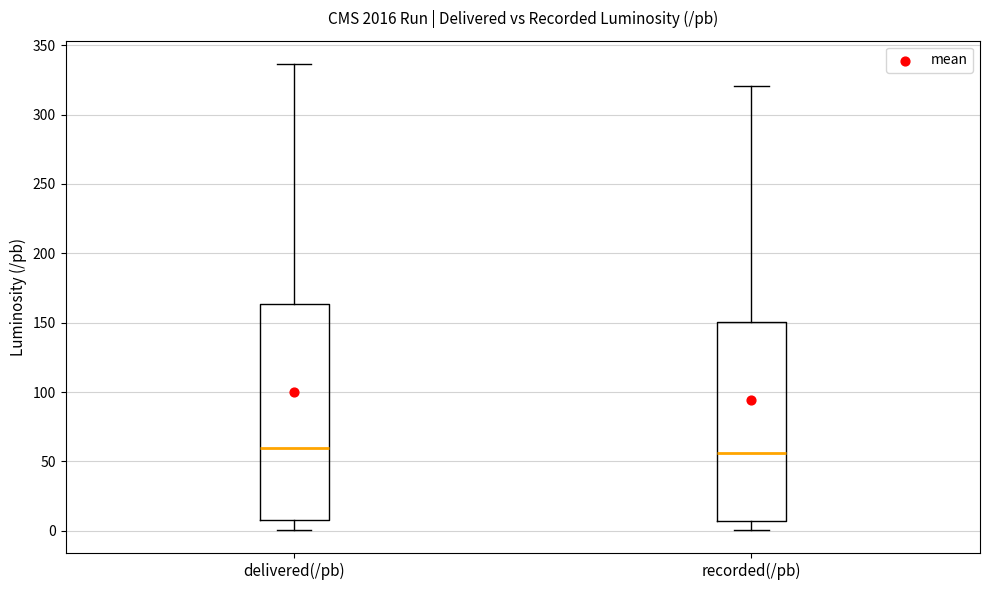

Which box is the tallest, from its lower edge to its upper edge?

delivered(/pb)